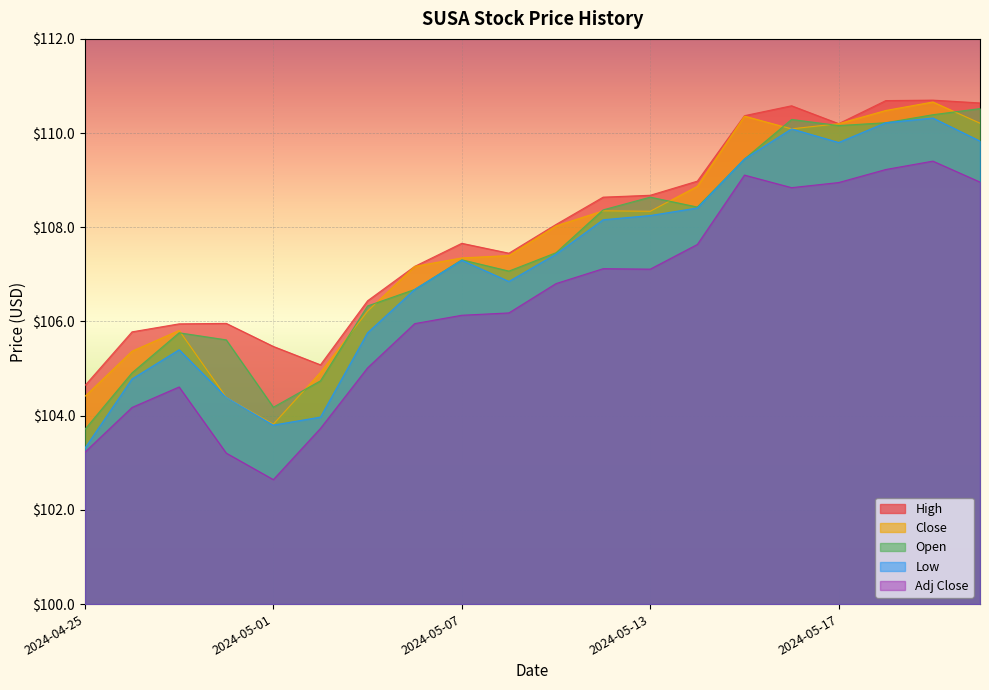

What is the total value across all series at 2024-05-15?

548.7